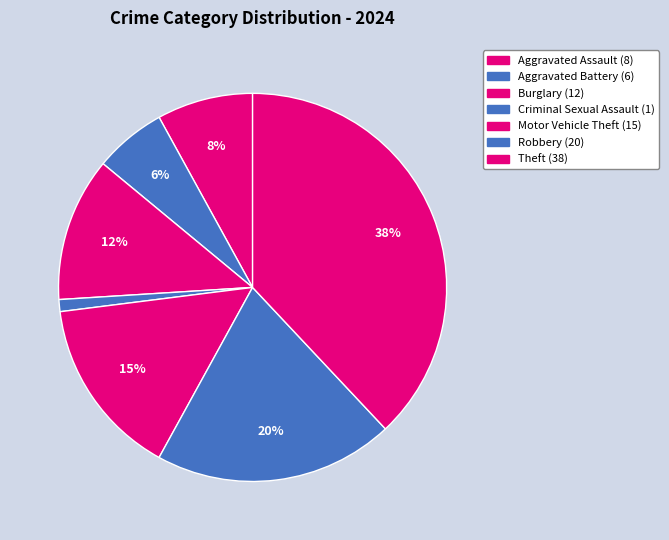

Count the number of slices in the pie.

7